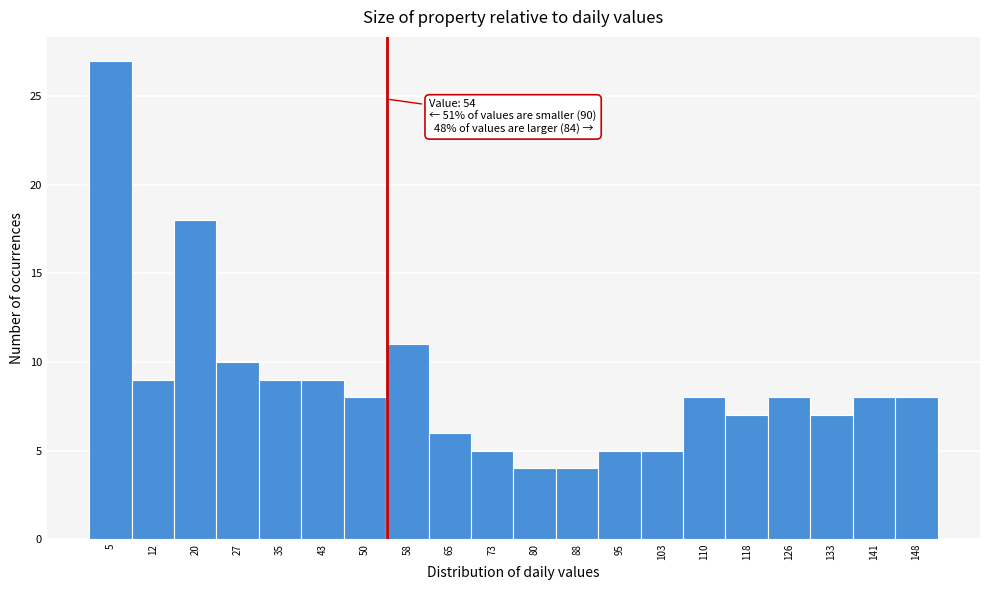

Over which range of the x-axis is the bar tallest?

1 to 9